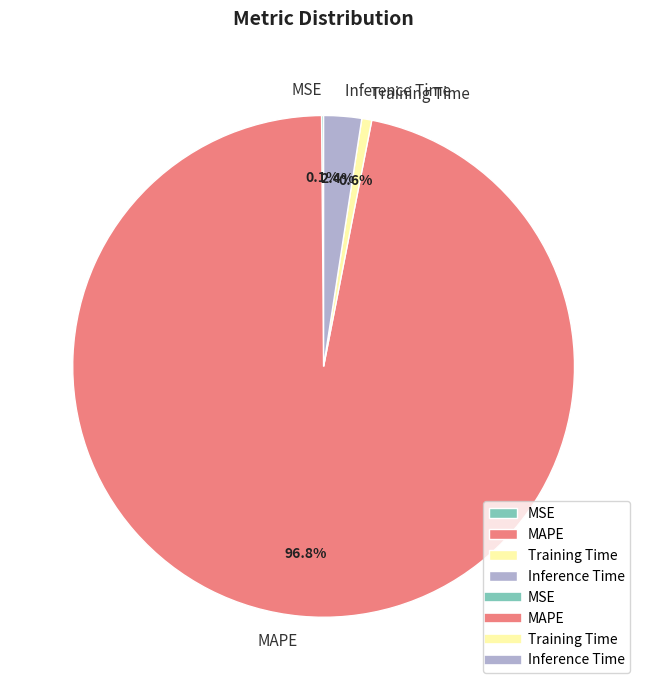

To the nearest percent, what percentage of the pie is Training Time?

1%